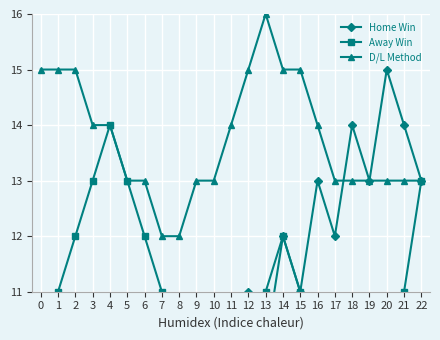

What is the average value of the Away Win series?

11